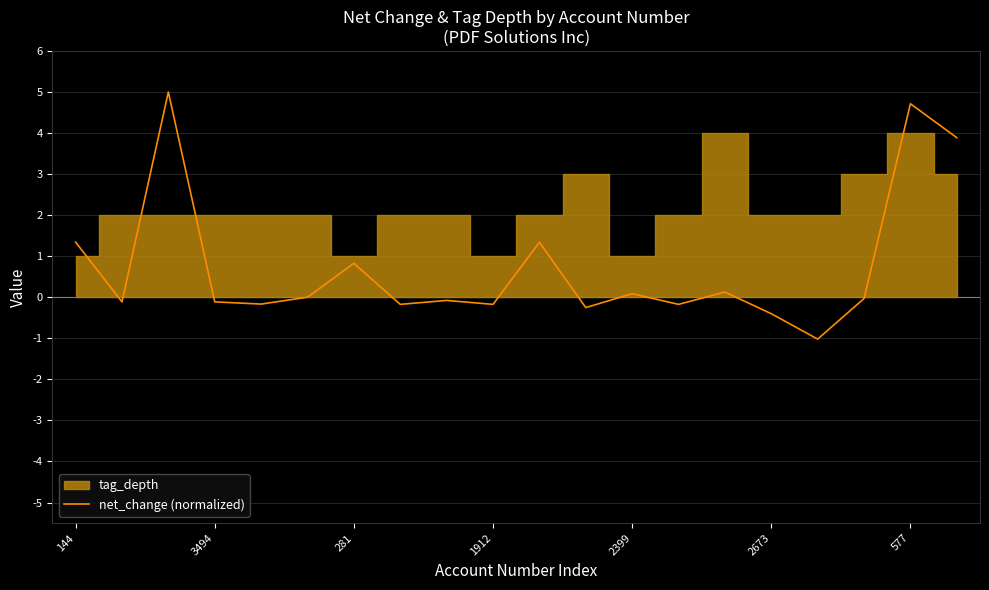

What is the sum of all values?

14.6